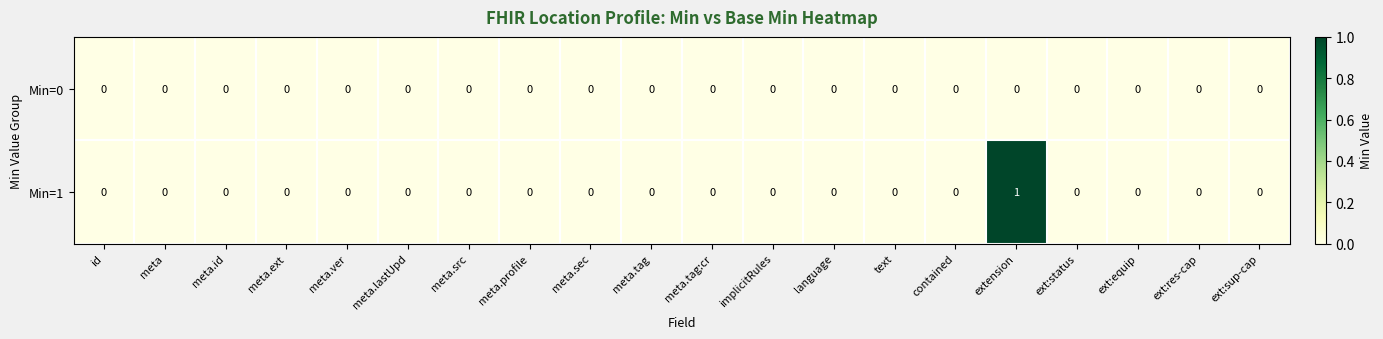

Which series has the largest total across all categories?

Min=1